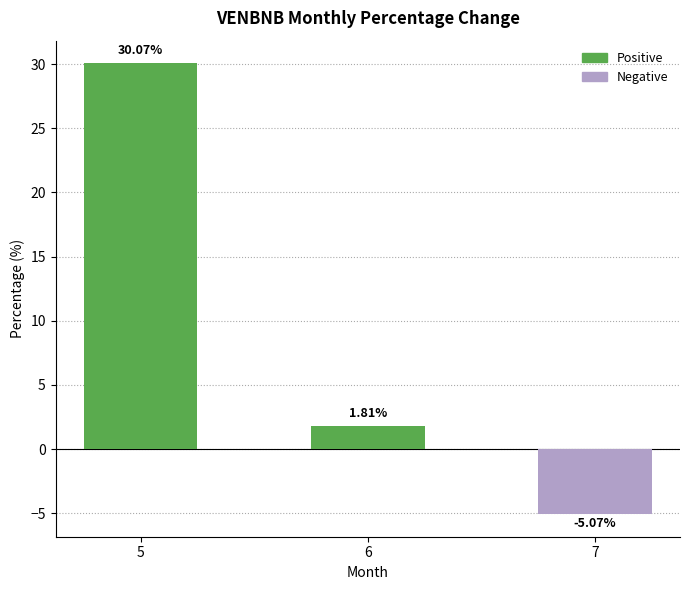

What is the difference between the values at 6 and 5?

28.3